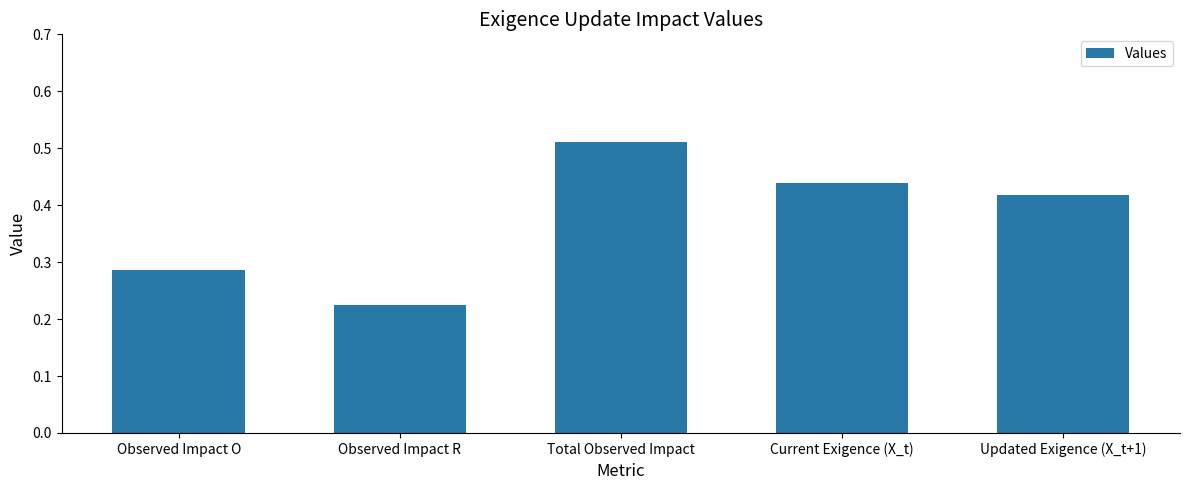

What is the difference between the values at Observed Impact O and Observed Impact R?

0.1